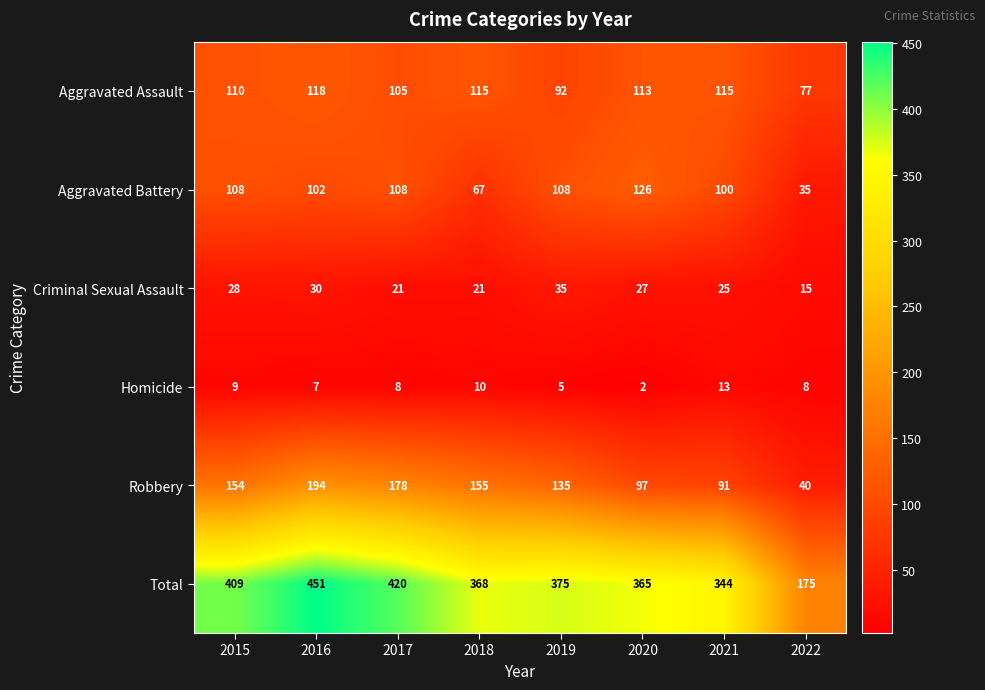

At how many categories does at least one series exceed 141?

8